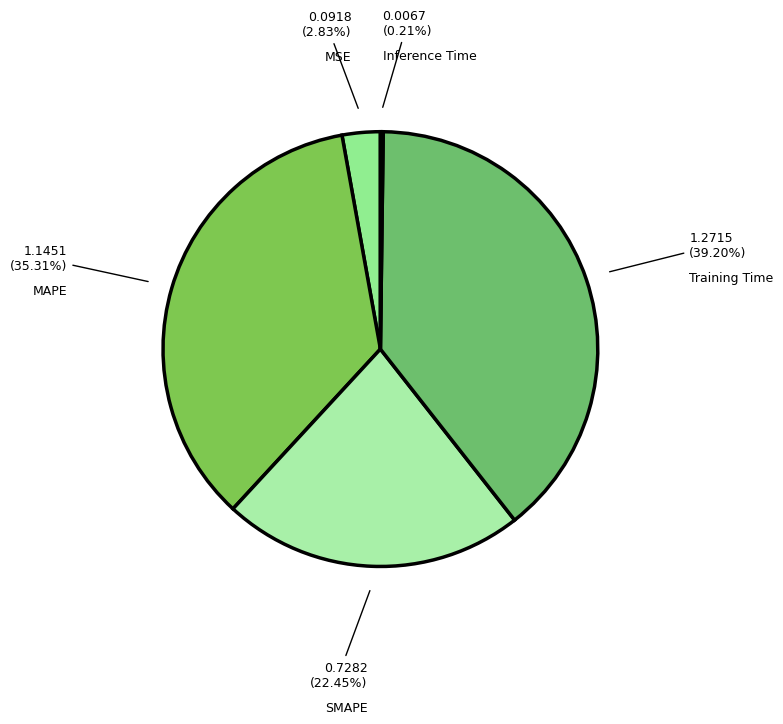

What is the smallest slice in the pie chart?

Inference Time